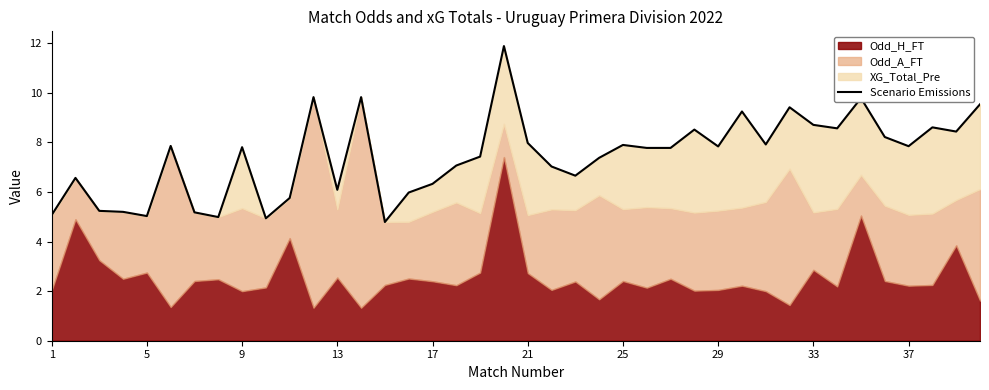

How many values are below 7?

14